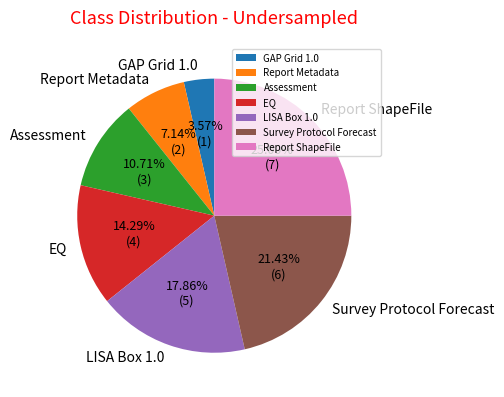

Rank the categories by value from lowest to highest.

GAP Grid 1.0, Report Metadata, Assessment, EQ, LISA Box 1.0, Survey Protocol Forecast, Report ShapeFile